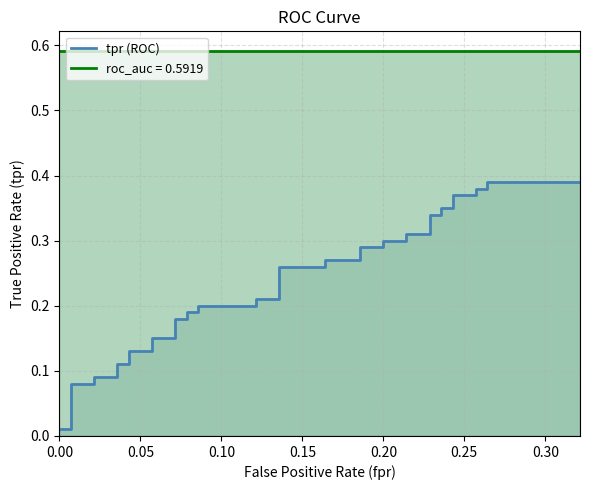

What is the sum of the values at 27 and 15?

0.5